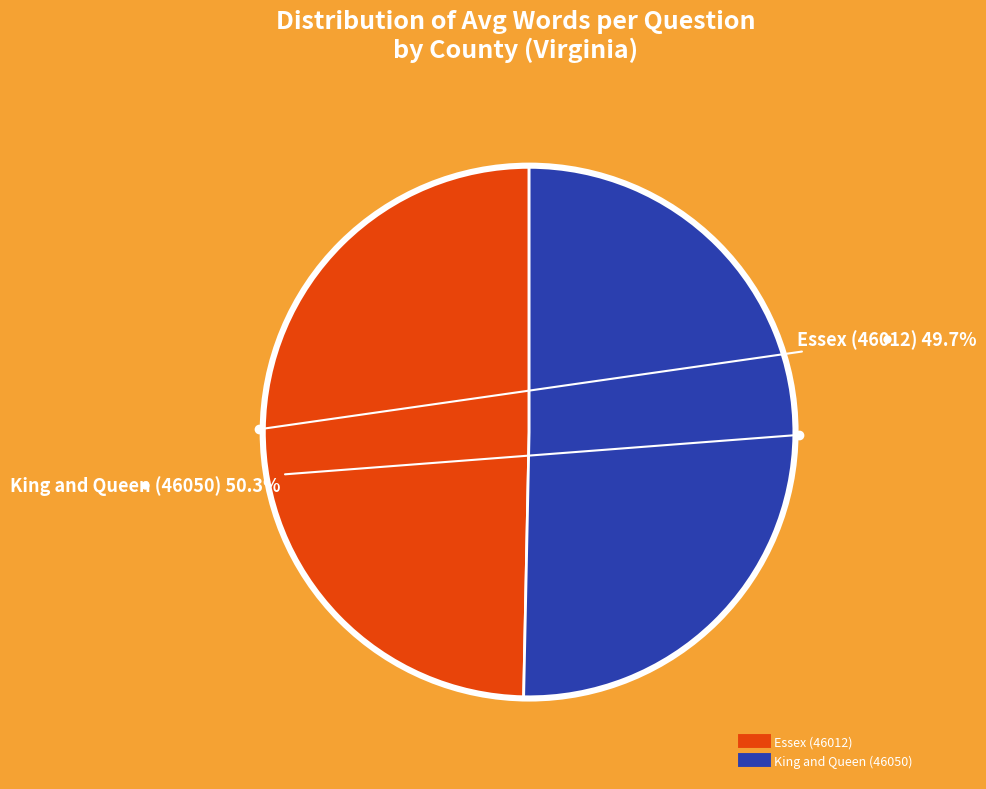

To the nearest percent, what percentage of the pie is King and Queen (46050)?

50%